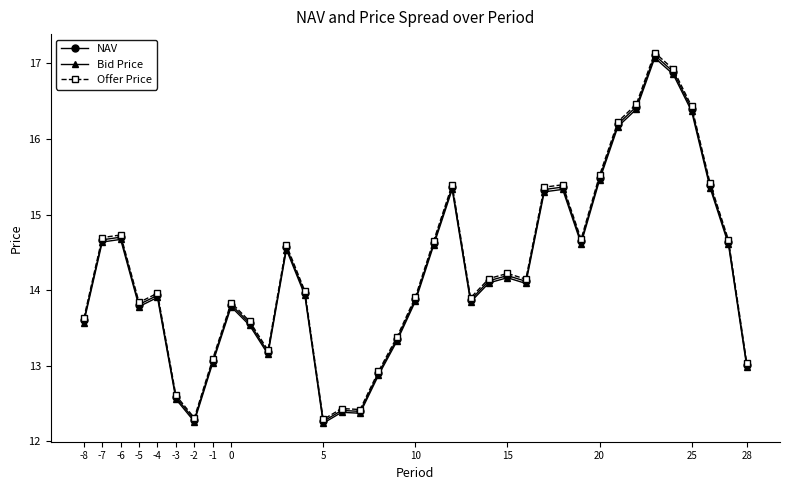

At how many categories does at least one series exceed 16?

5